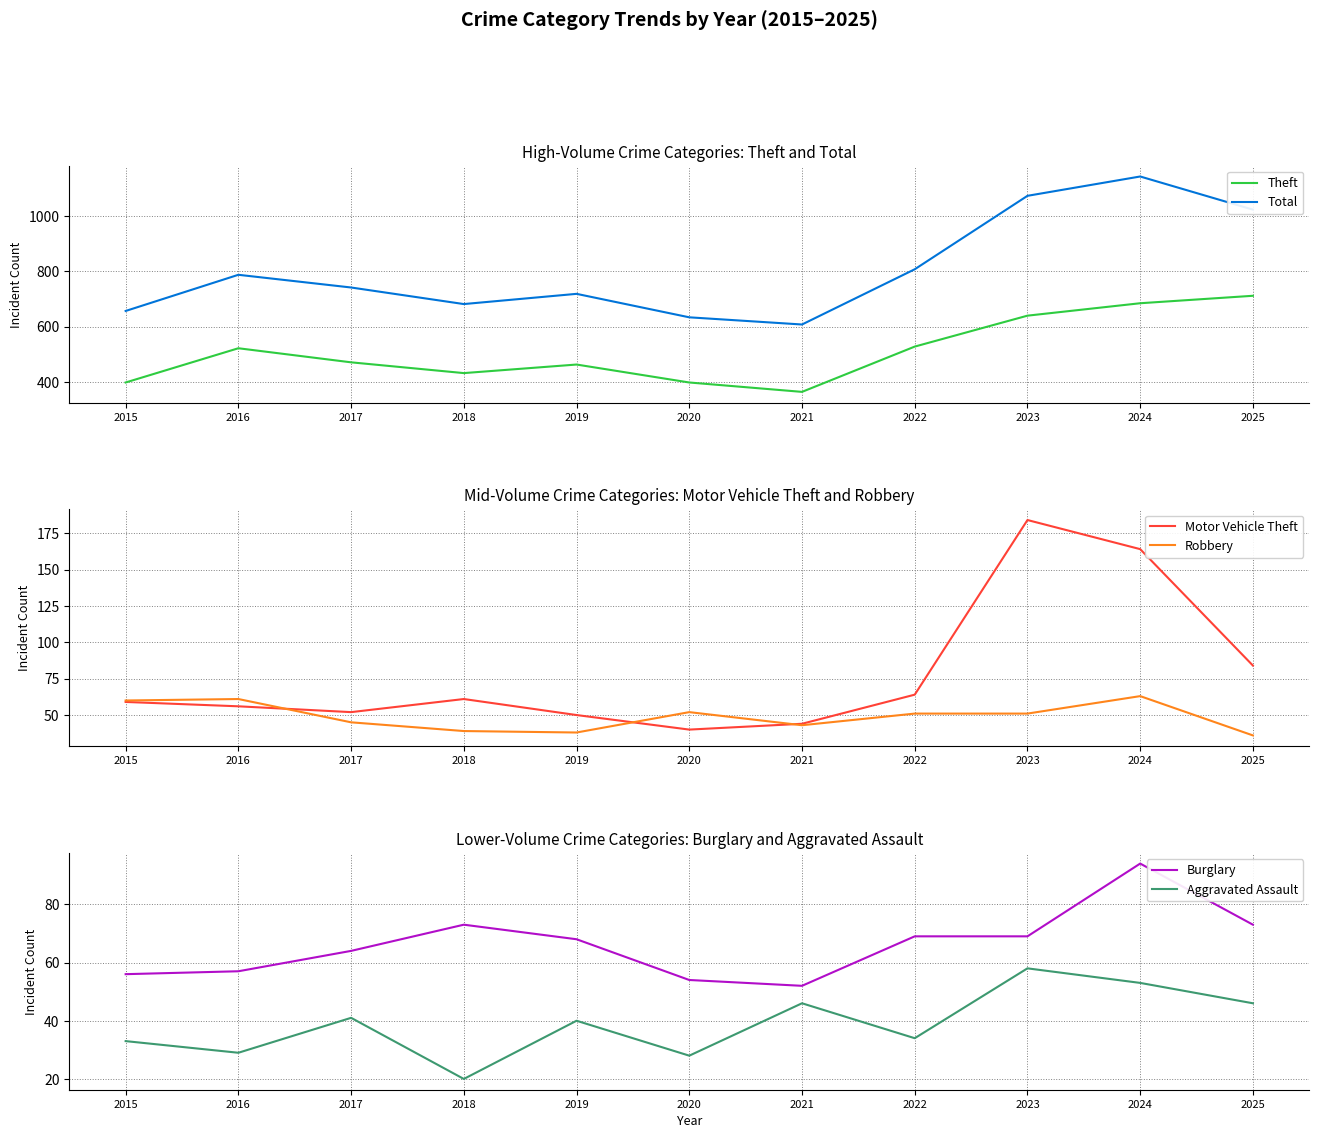

How many intersections are there between Aggravated Assault and Robbery?

7